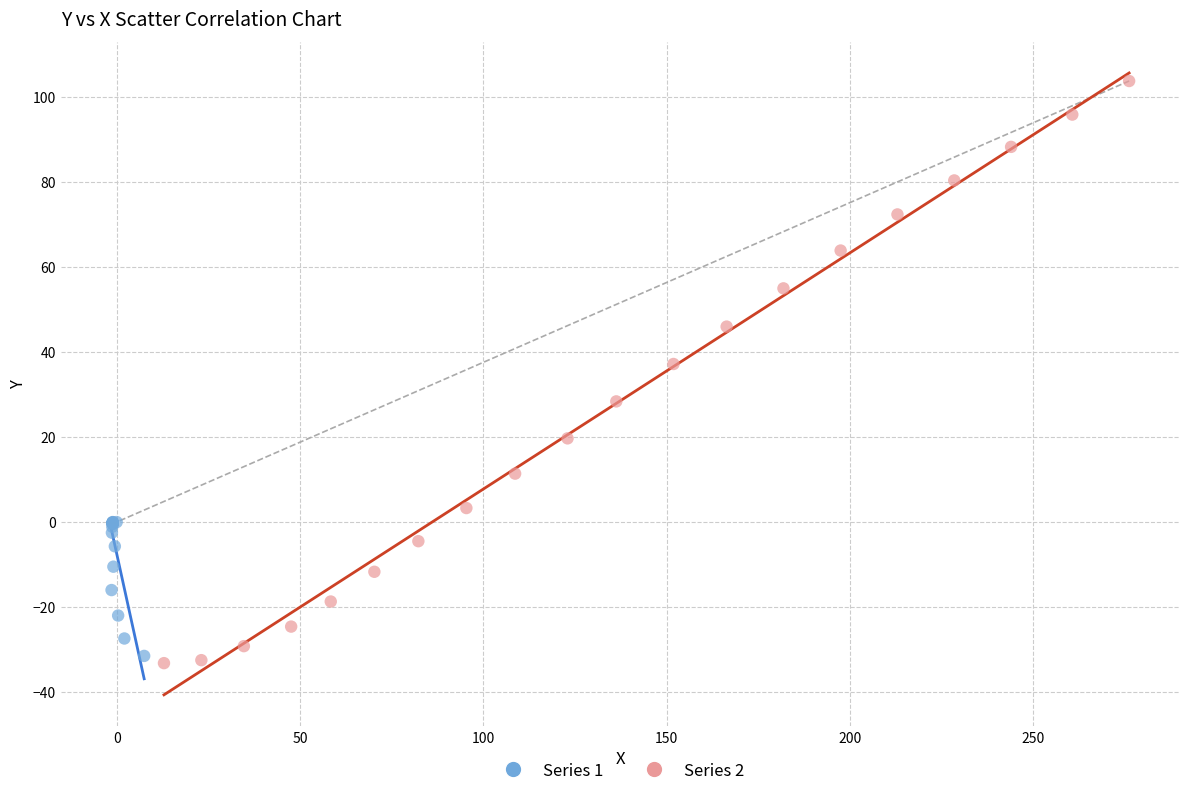

What are all the series names shown in the legend?

Series 1, Series 2